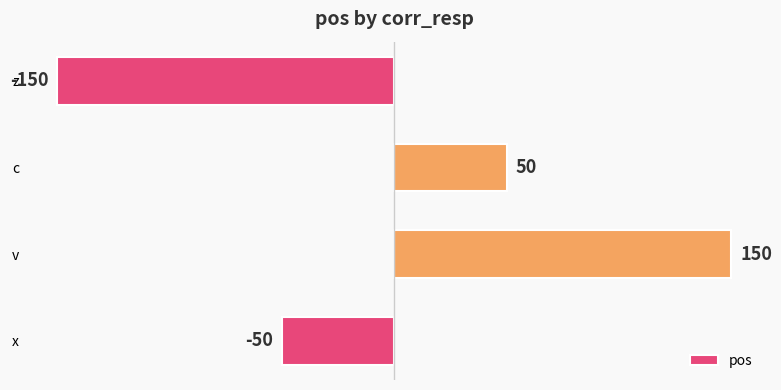

How many bars are there in total?

4